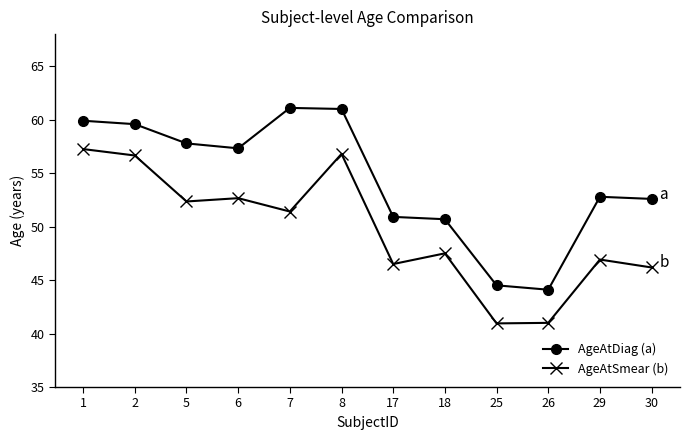

At which label does AgeAtDiag (a) first exceed 57?

1